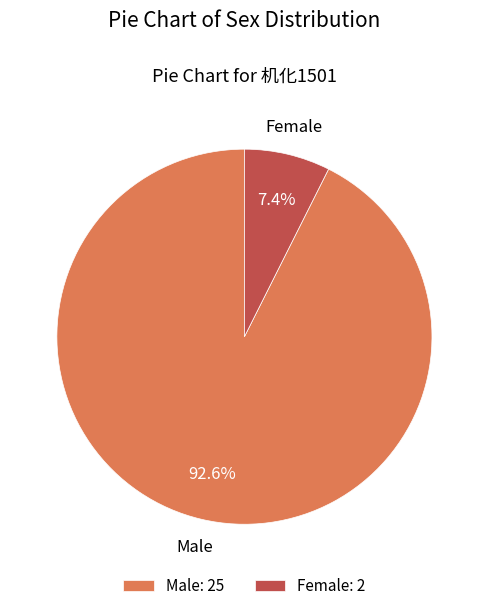

To the nearest percent, what is the combined percentage of Female and Male?

100%